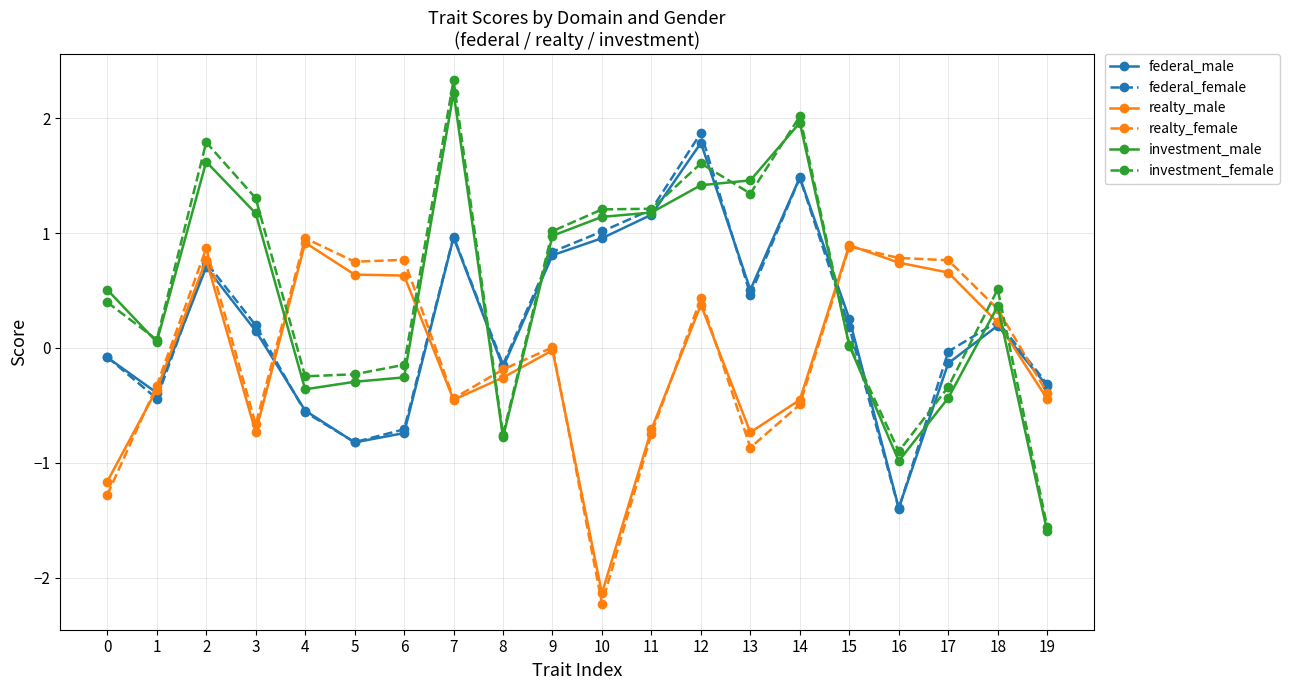

How many categories are shown in the chart?

20